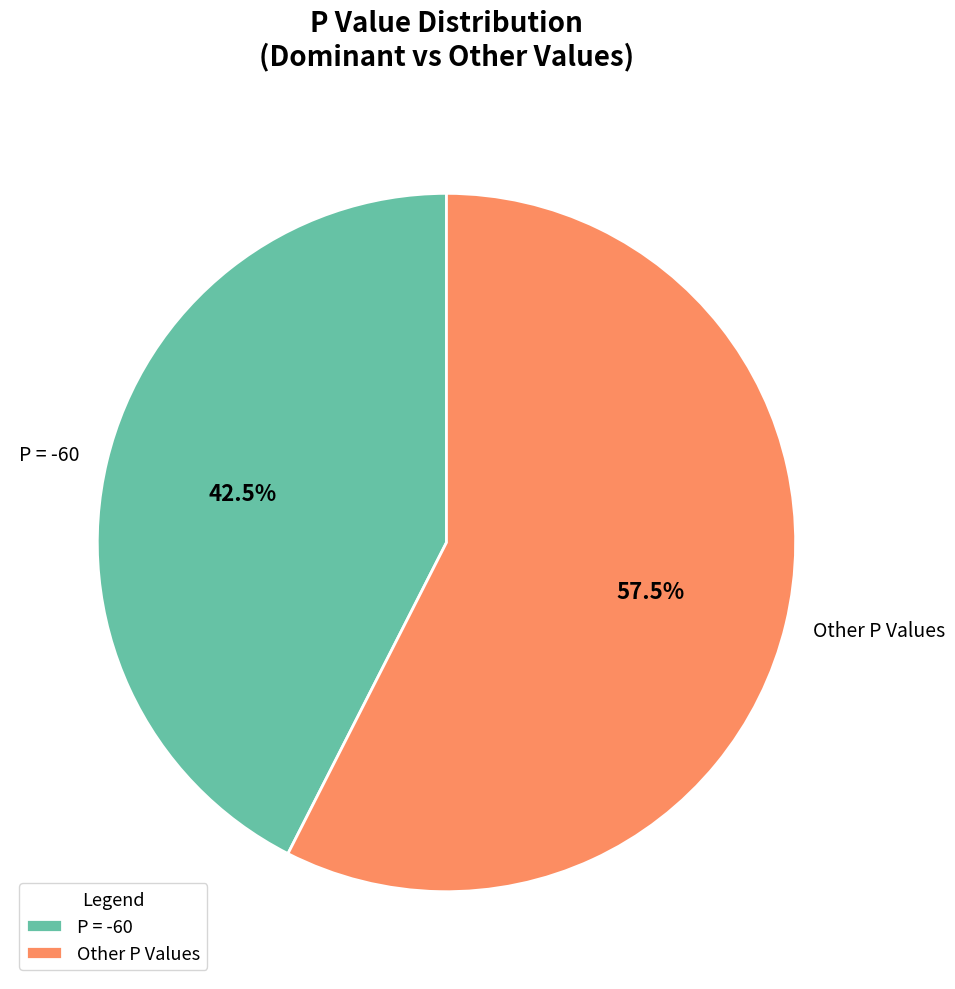

Which category has the smallest portion of the pie?

P = -60